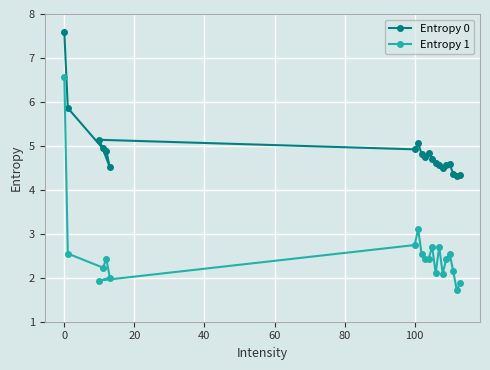

Rank the series by their average value, from highest to lowest.

Entropy 0, Entropy 1